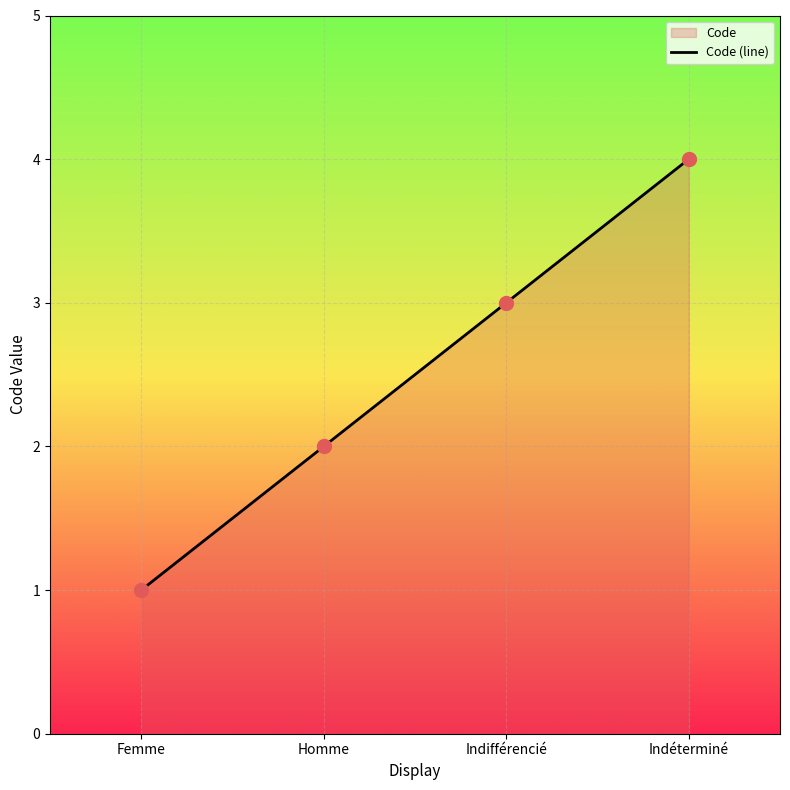

What is the change in value from Homme to Indéterminé?

+2